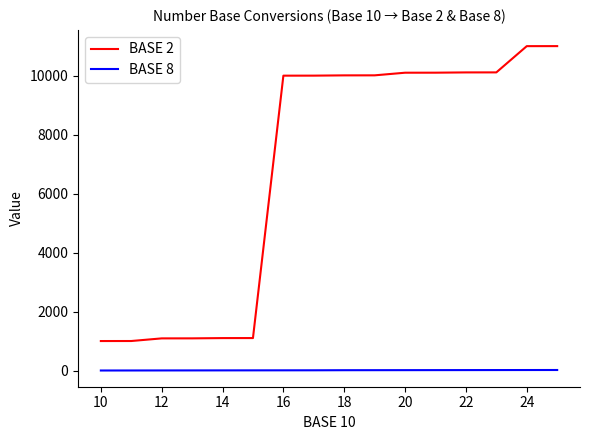

True or false: BASE 2 and BASE 8 cross at least once.

False